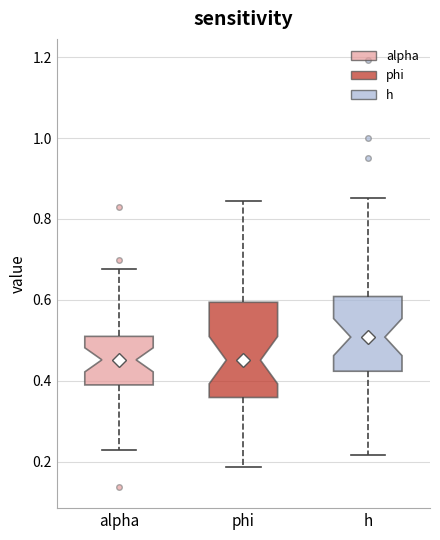

Which box has the highest median line?

h